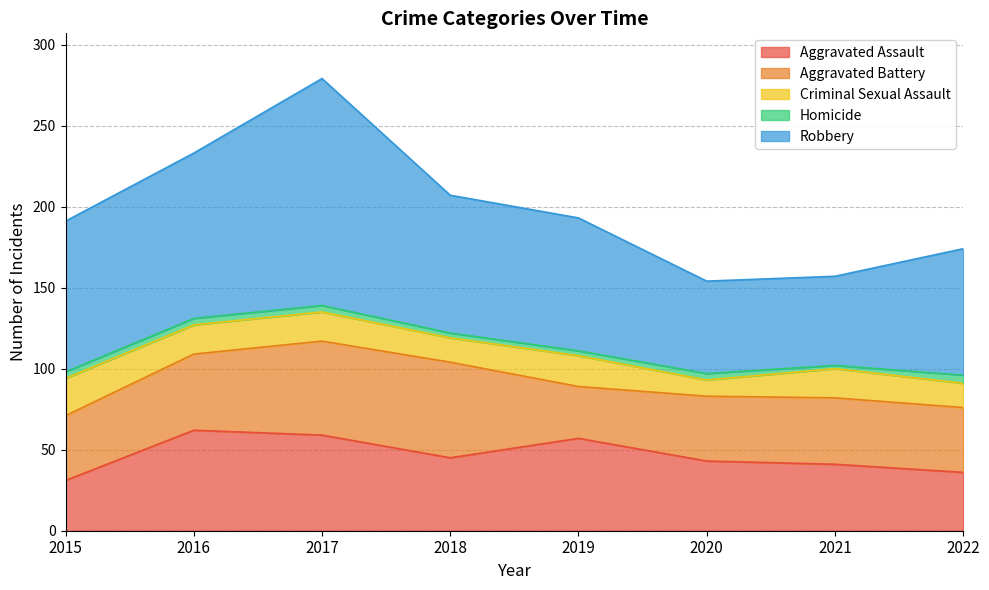

Is it true that Homicide equals 4 at 2017?

True